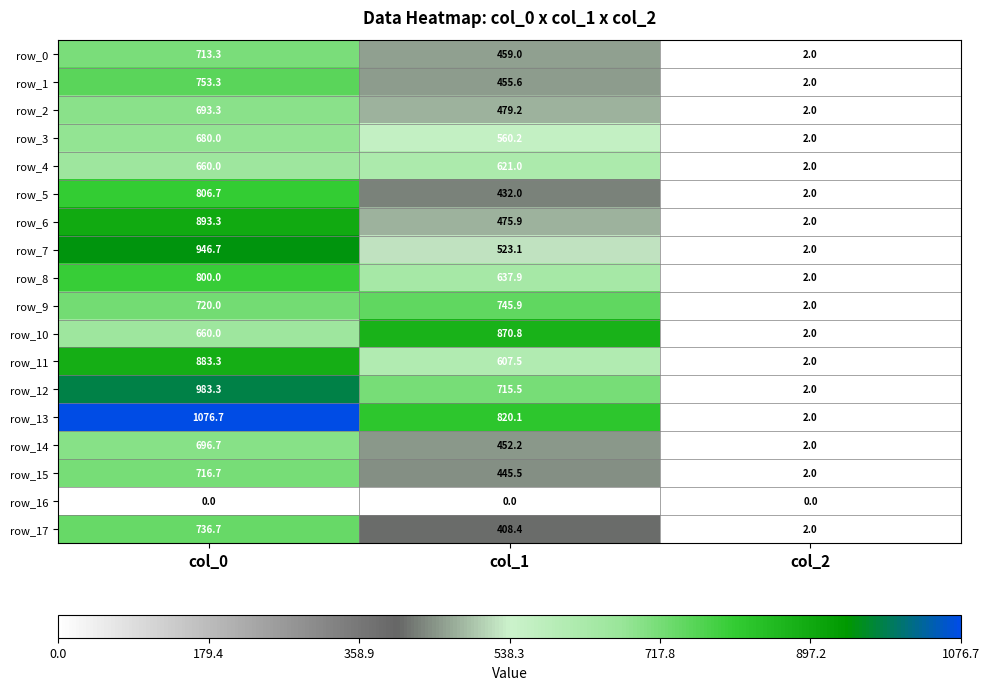

At which label does row_0 reach its minimum?

col_2